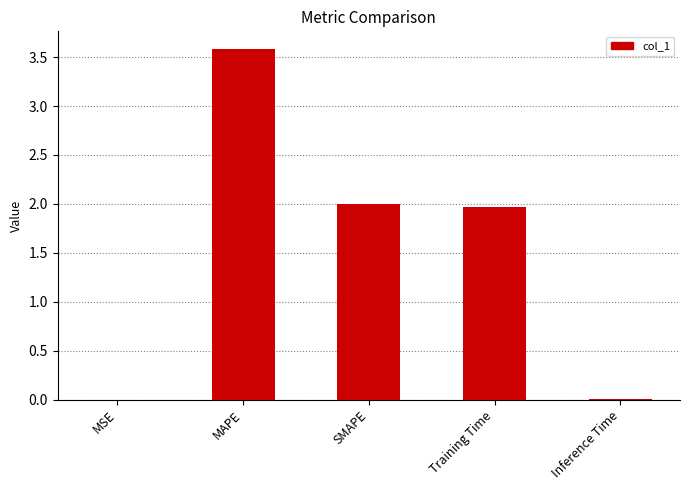

The chart shows a value of 0.0 at Inference Time. True or false?

True